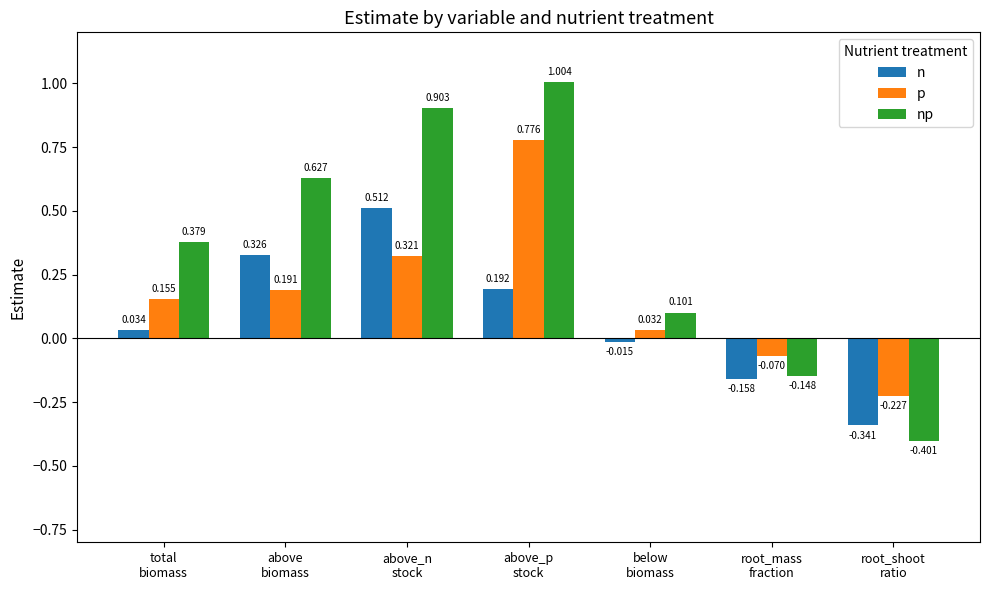

What is the greatest value displayed?

1.0